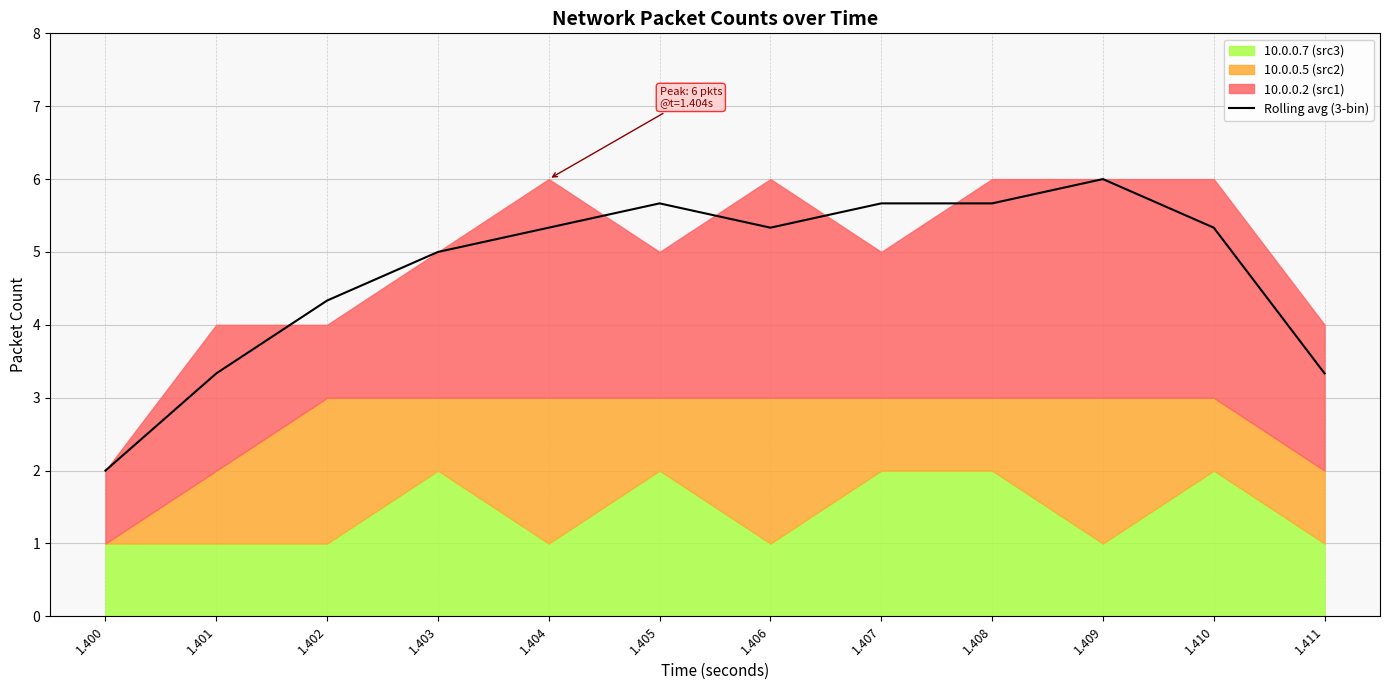

What is the value of the 5th point from the left?

5.3